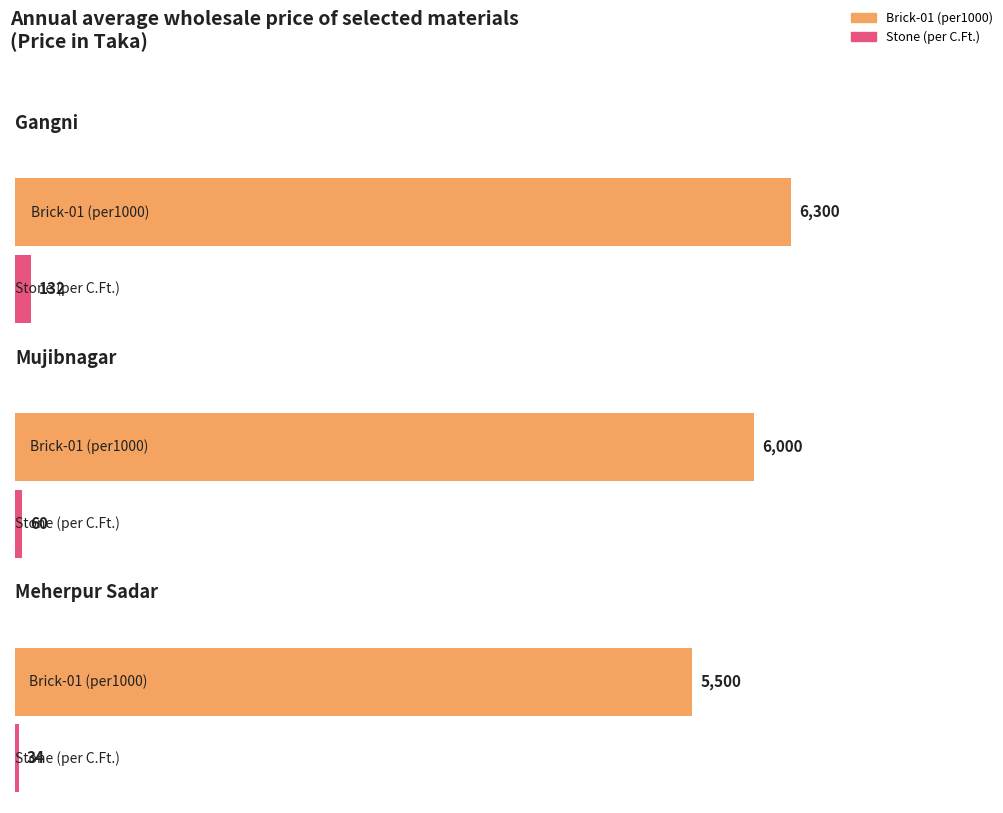

How many data points in Brick-01 (per1000) are above 6000?

1